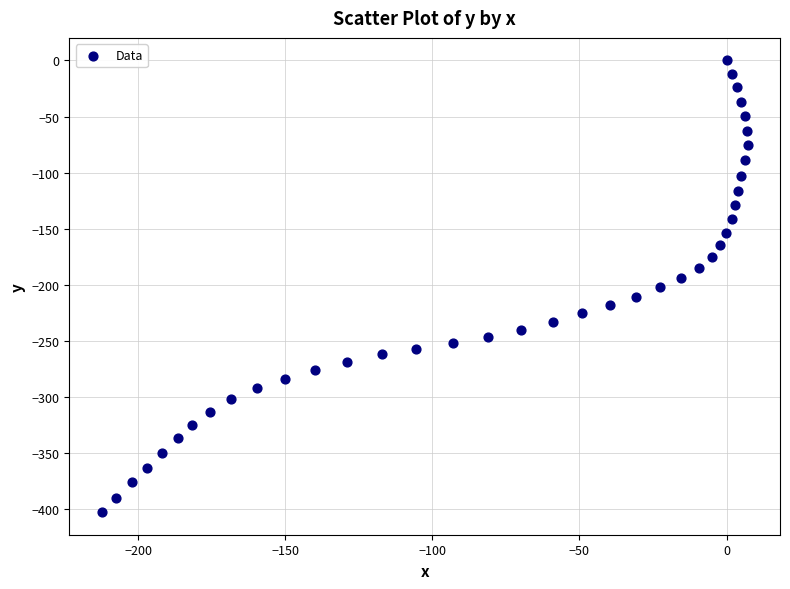

What is the range of Y values (max minus min)?

402.4